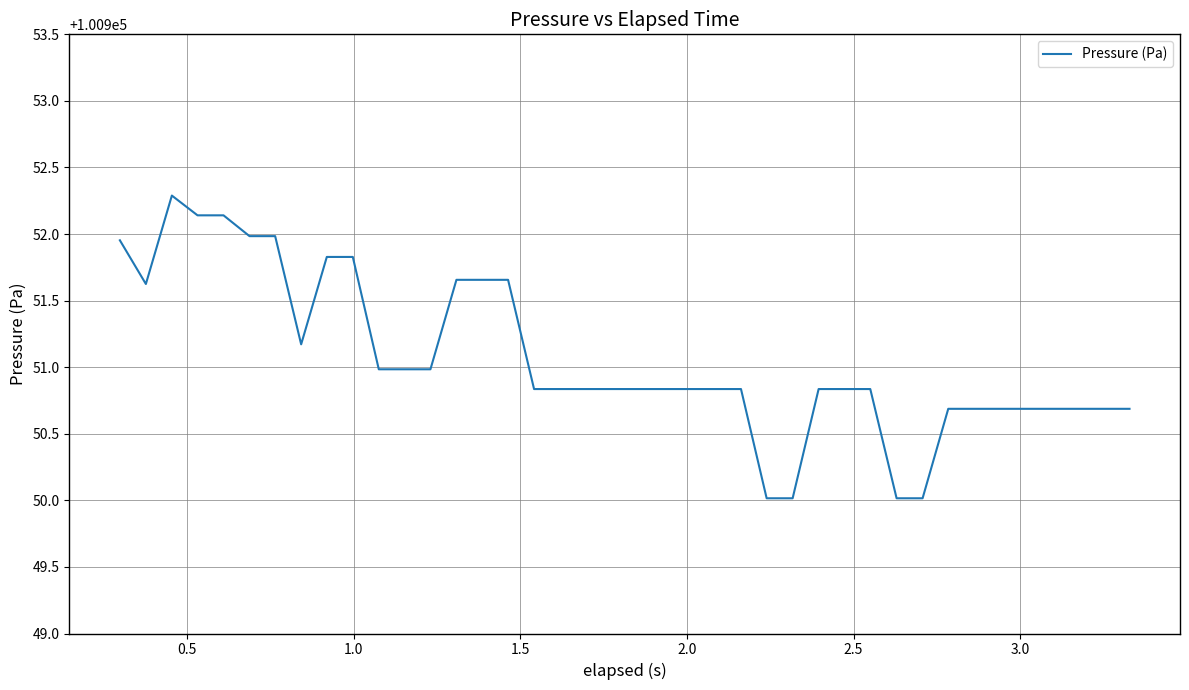

What is the difference between the maximum and minimum values?

2.3